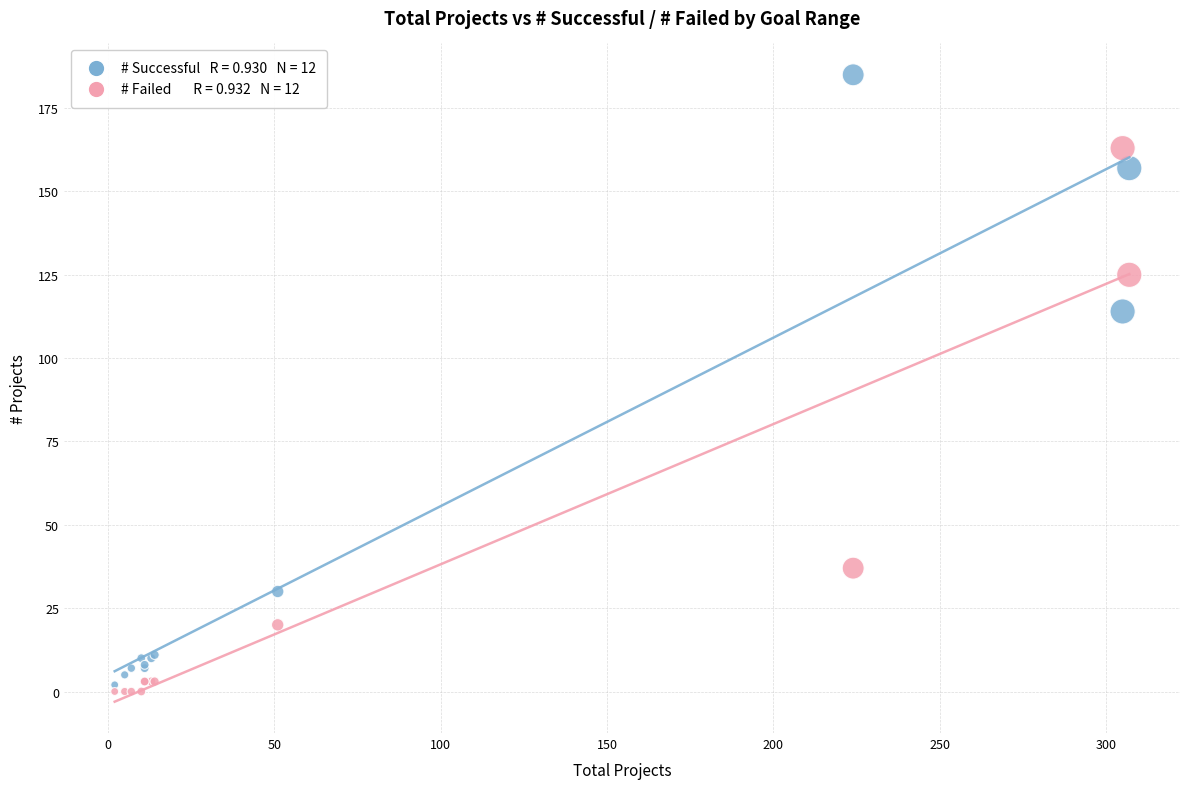

Across all series, what Y value is closest to 92?

114